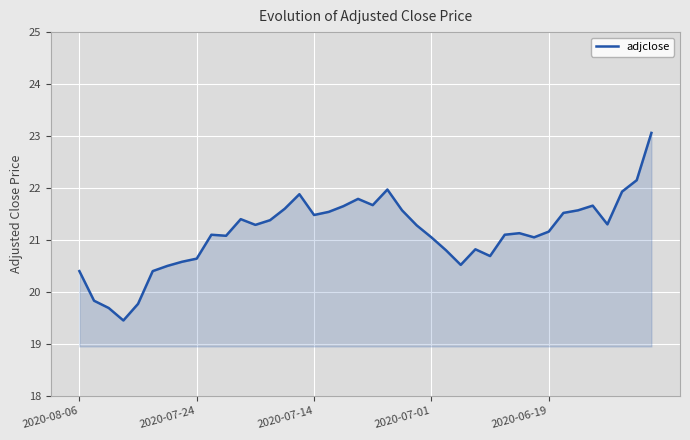

What is the maximum value shown in the chart?

23.1